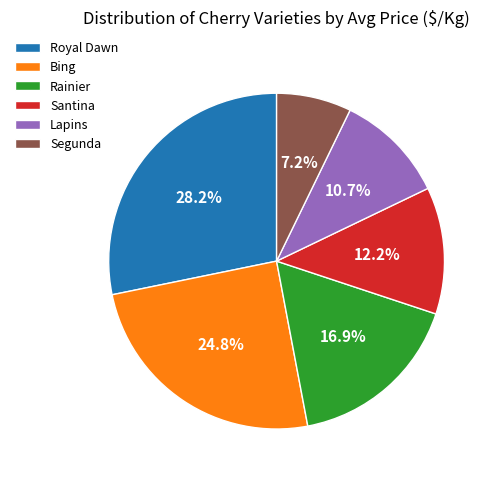

Is there any slice that represents more than half of the pie?

No